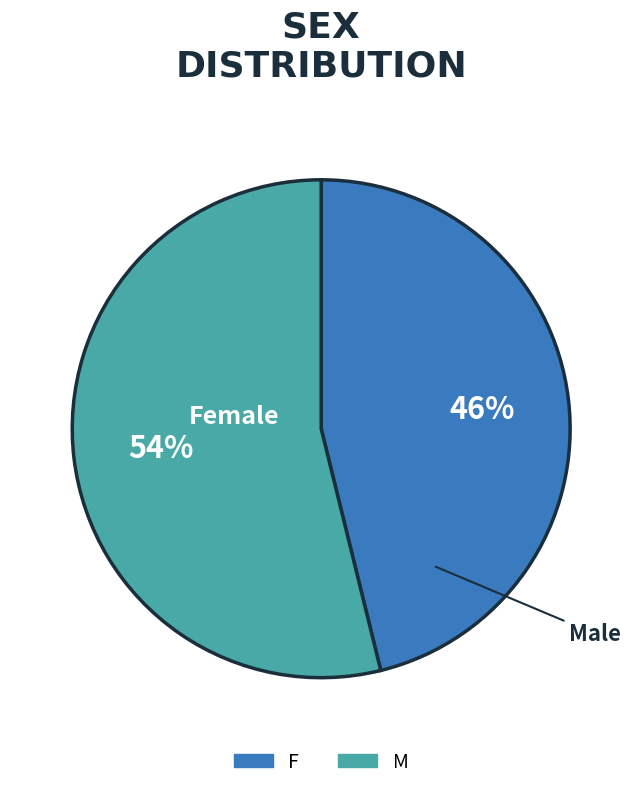

True or false: M accounts for 54% of the total.

True